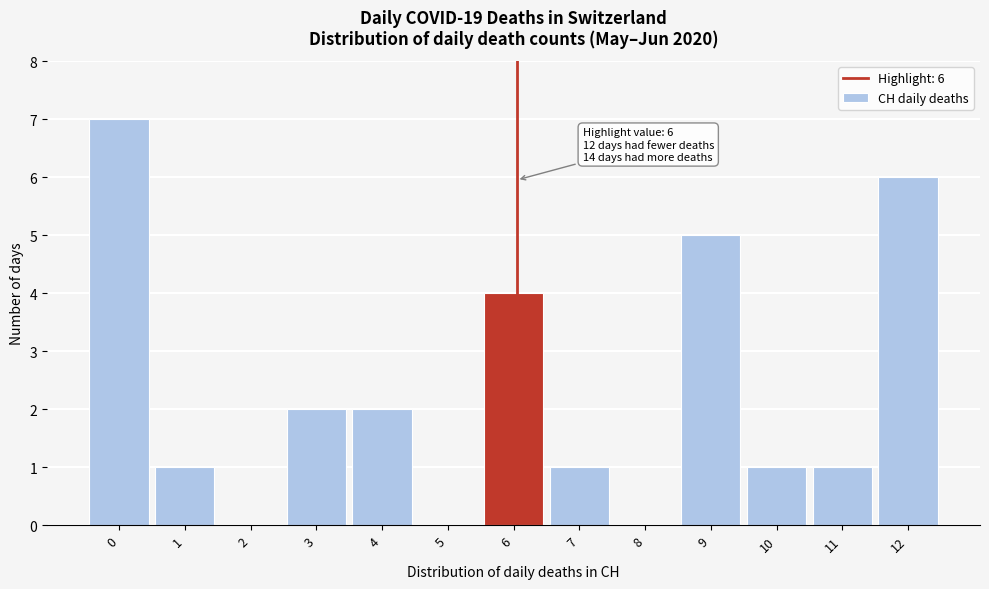

Reading right to left, list all the values displayed in this chart.

12=6	11=1	10=1	9=5	8=0	7=1	6=4	5=0	4=2	3=2	2=0	1=1	0=7